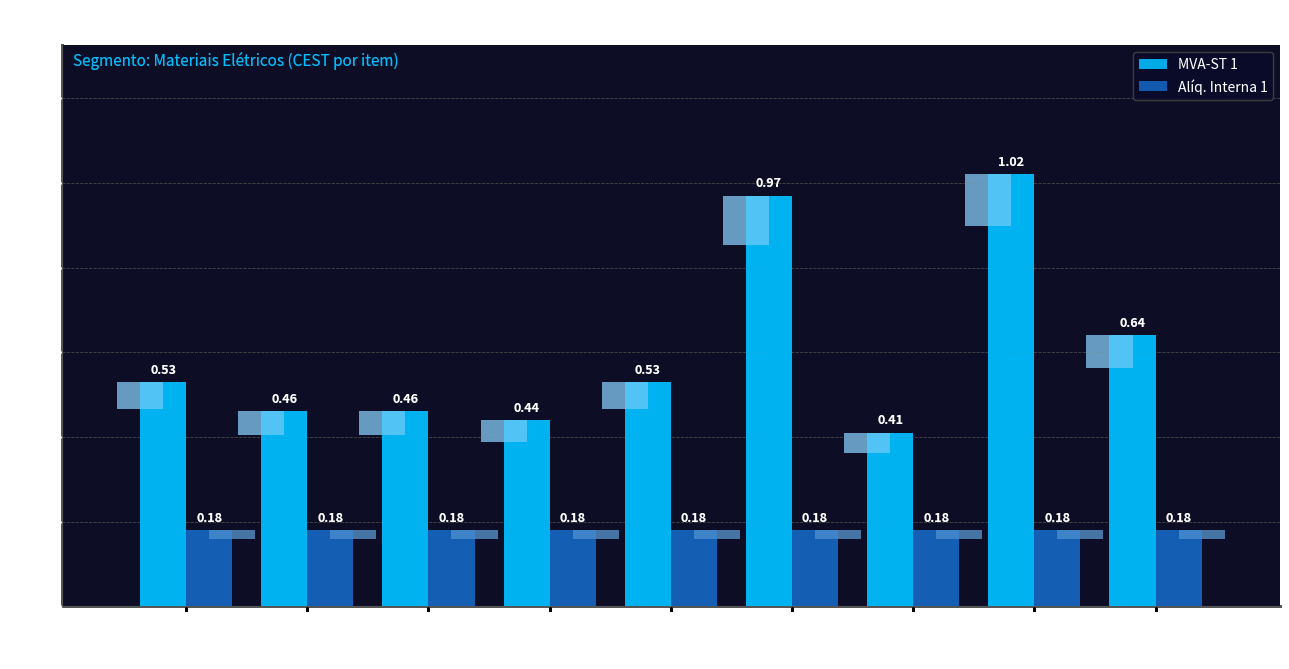

What is the difference between the highest and lowest values at 12.002.00?

0.3